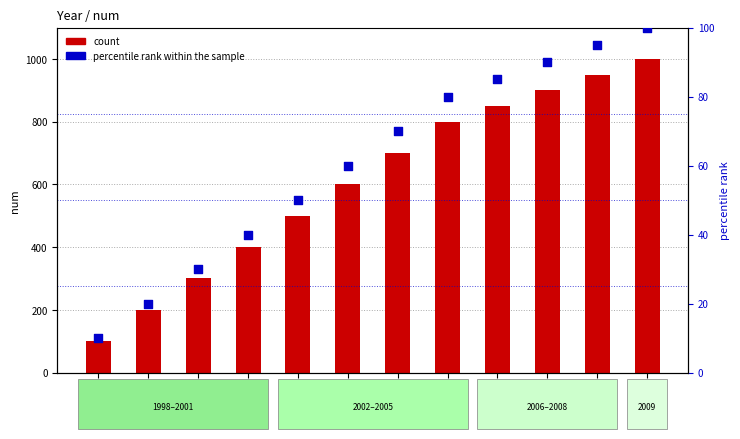

Which series reaches the maximum Y coordinate?

count